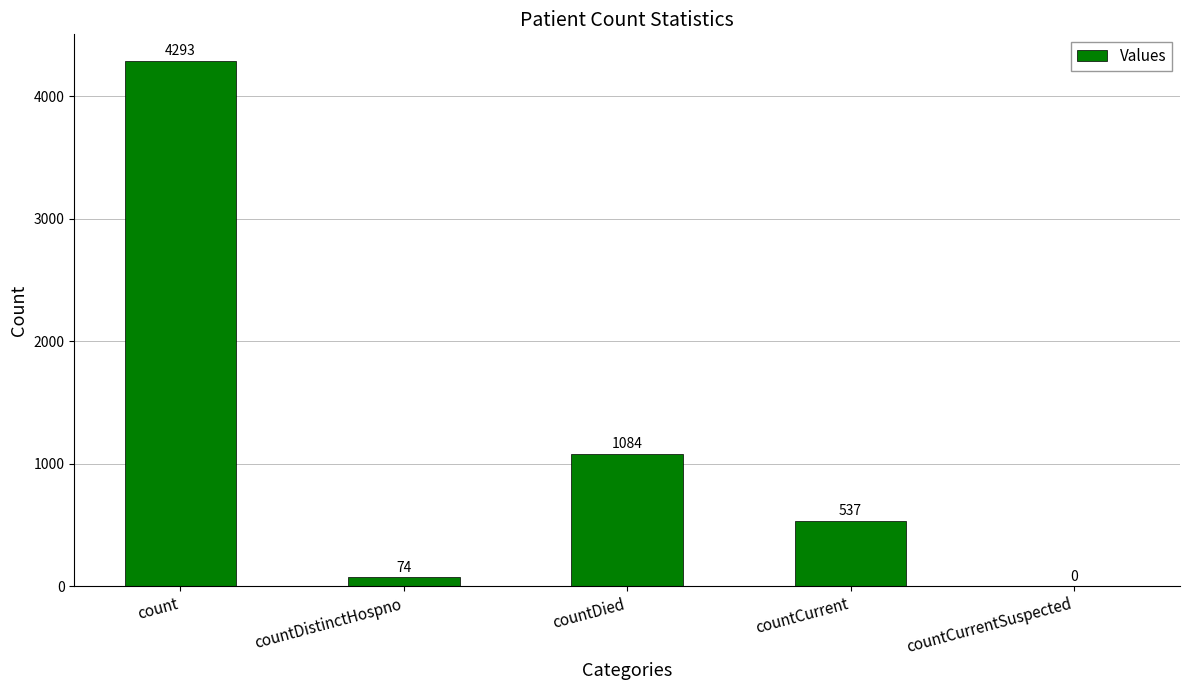

What is the sum of the values at count and countCurrentSuspected?

4293